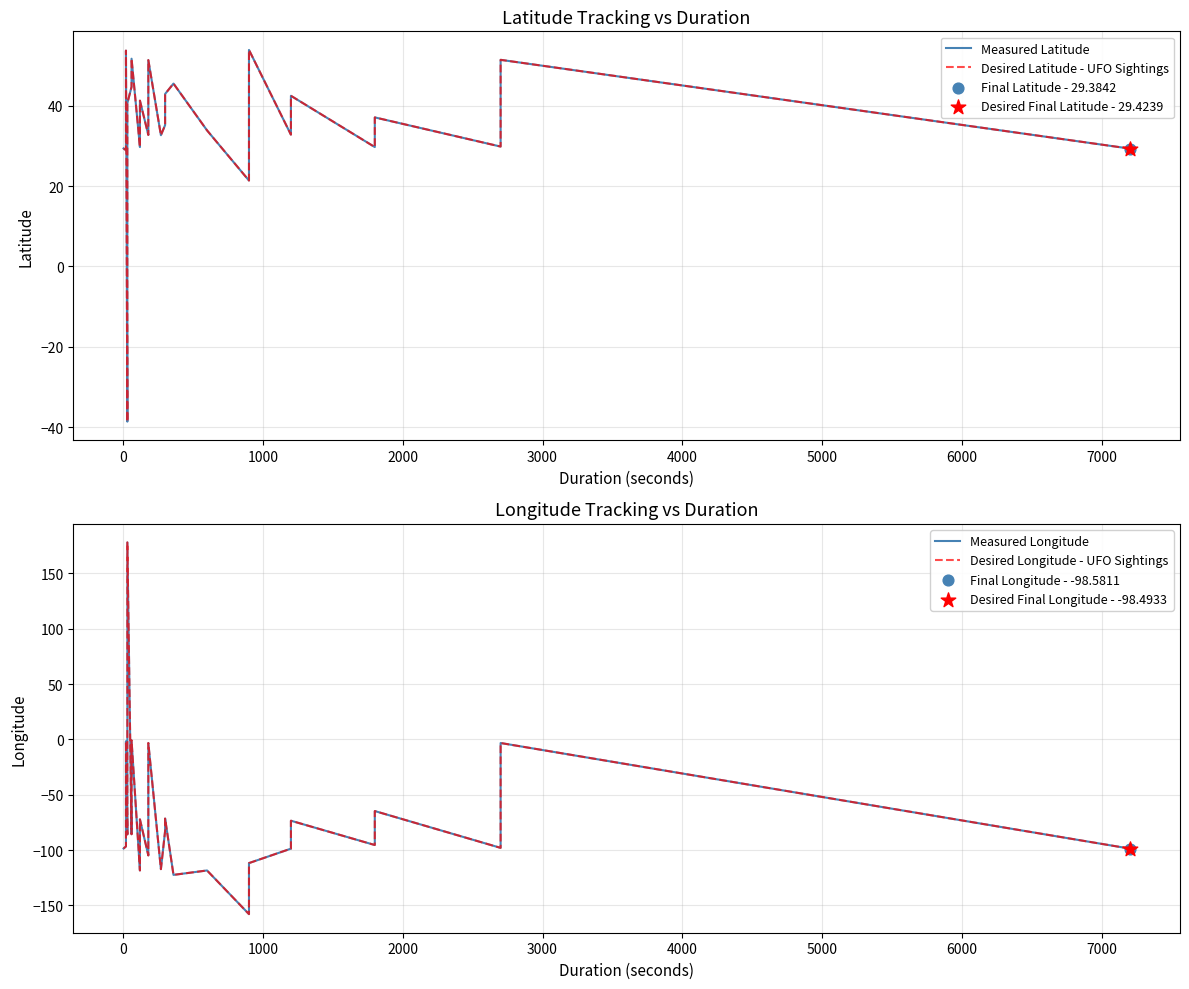

Which series reaches the maximum Y coordinate?

Measured Longitude